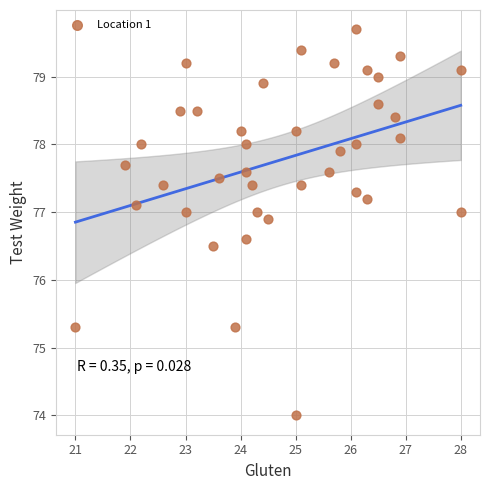

What Y value in the scatter plot is closest to 76?

76.5